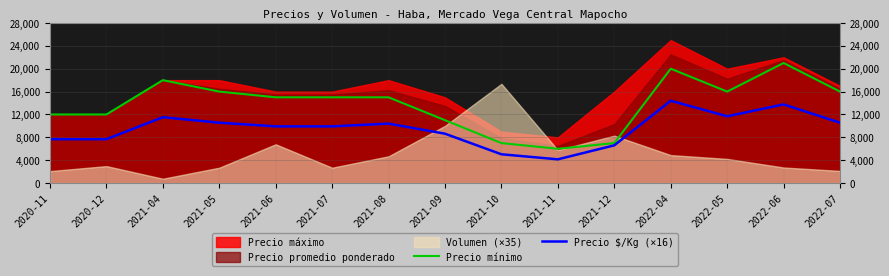

At which label does Precio $/Kg (×16) reach its minimum?

2021-11